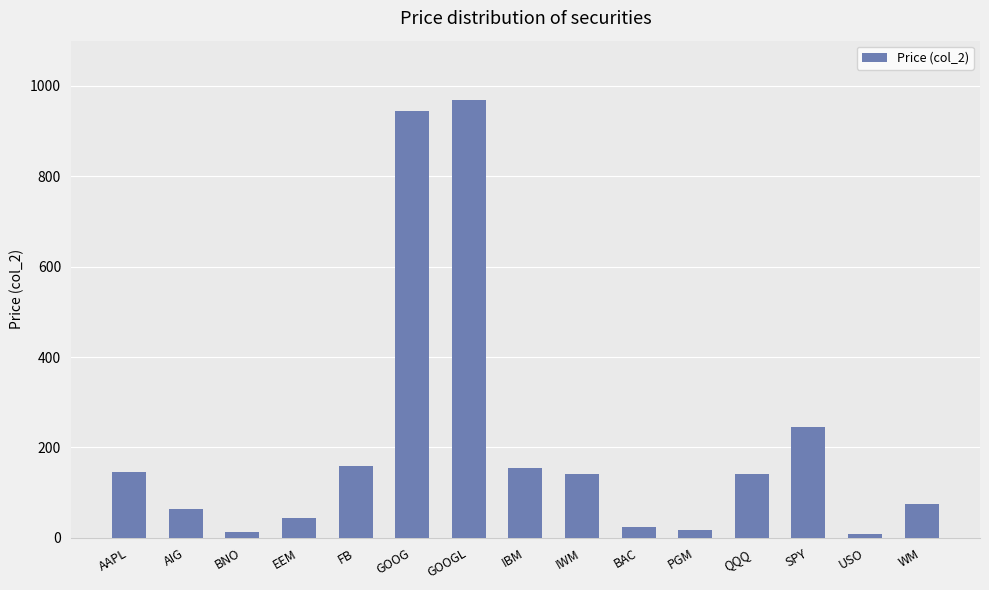

What is the difference between the values at BAC and PGM?

8.1